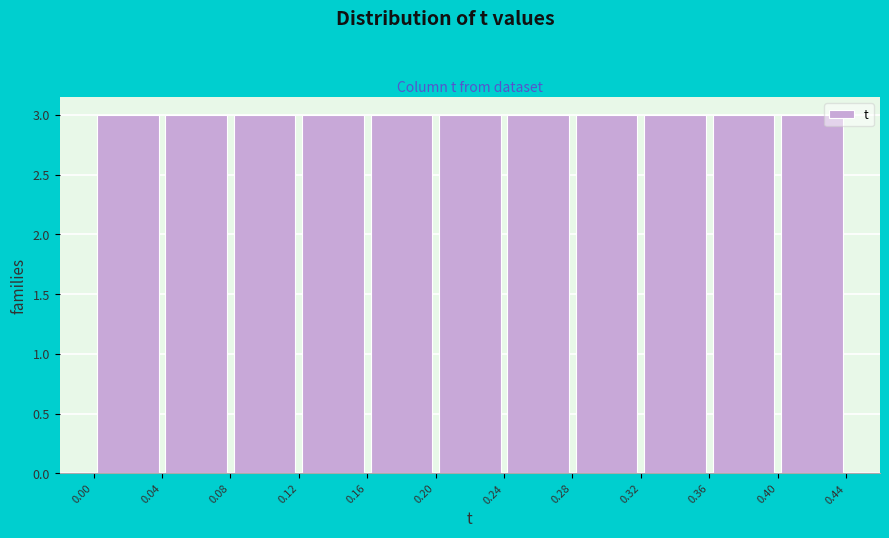

Reading left to right, transcribe this chart: for each bar, give the range it covers on the x-axis and its height. The values are not printed on the chart, so give them approximately, as read against the axis.

0.00 to 0.04: 3
0.04 to 0.08: 3
0.08 to 0.12: 3
0.12 to 0.16: 3
0.16 to 0.20: 3
0.20 to 0.24: 3
0.24 to 0.28: 3
0.28 to 0.32: 3
0.32 to 0.36: 3
0.36 to 0.40: 3
0.40 to 0.44: 3